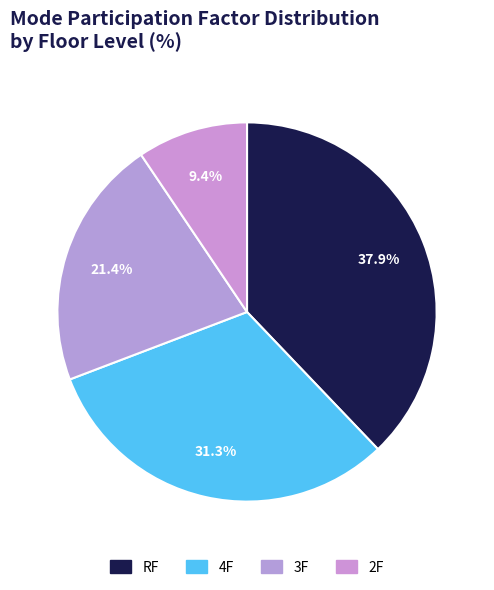

The RF slice represents 30% of the pie. True or false?

False